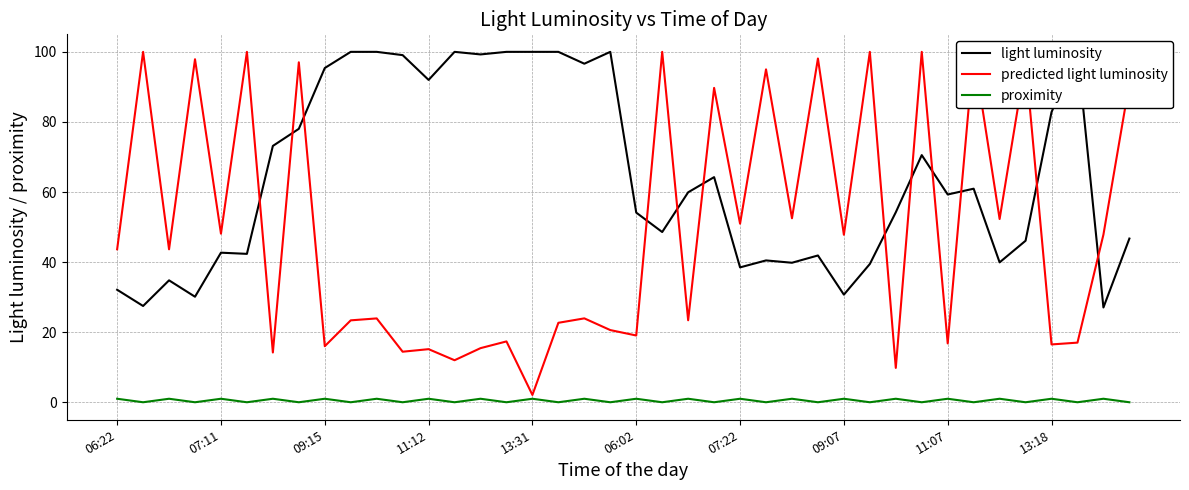

Which series has the largest range (max minus min)?

predicted light luminosity